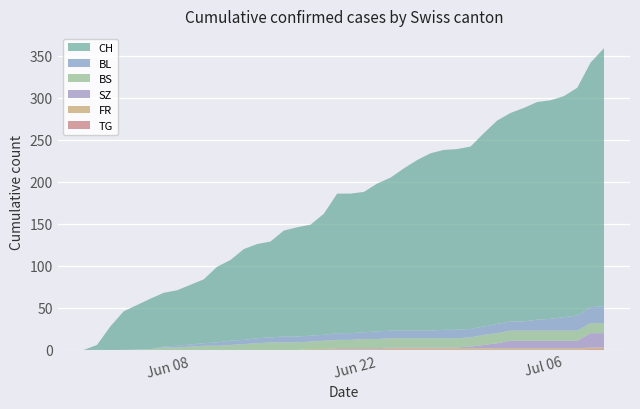

Reading right to left, extract all data points from this chart.

CH: 37=307	36=291	35=271	34=263	33=260	32=259	31=254	30=248	29=242	28=230	27=217	26=215	25=214	24=211	23=203	22=193	21=182	20=176	19=167	18=166	17=166	16=144	15=132	14=130	13=126	12=114	11=112	10=108	9=96	8=90	7=76	6=66	5=64	4=60	3=46	2=28	1=6	0=0
BL: 37=20	36=19	35=18	34=16	33=14	32=13	31=11	30=11	29=11	28=10	27=10	26=10	25=10	24=9	23=9	22=9	21=9	20=9	19=8	18=8	17=8	16=7	15=7	14=7	13=7	12=6	11=6	10=5	9=5	8=4	7=3	6=2	5=1	4=0	3=0	2=0	1=0	0=0
BS: 37=12	36=12	35=12	34=12	33=12	32=12	31=12	30=12	29=12	28=12	27=11	26=11	25=11	24=11	23=11	22=11	21=11	20=11	19=11	18=10	17=10	16=10	15=9	14=9	13=9	12=9	11=8	10=7	9=6	8=5	7=5	6=3	5=3	4=1	3=0	2=0	1=0	0=0
SZ: 37=17	36=17	35=9	34=9	33=9	32=9	31=9	30=9	29=6	28=4	27=2	26=1	25=1	24=1	23=1	22=1	21=1	20=1	19=1	18=1	17=1	16=0	15=0	14=0	13=0	12=0	11=0	10=0	9=0	8=0	7=0	6=0	5=0	4=0	3=0	2=0	1=0	0=0
FR: 37=2	36=2	35=2	34=2	33=2	32=2	31=2	30=2	29=2	28=2	27=2	26=2	25=2	24=2	23=2	22=2	21=2	20=1	19=1	18=1	17=1	16=1	15=1	14=0	13=0	12=0	11=0	10=0	9=0	8=0	7=0	6=0	5=0	4=0	3=0	2=0	1=0	0=0
TG: 37=1	36=1	35=0	34=0	33=0	32=0	31=0	30=0	29=0	28=0	27=0	26=0	25=0	24=0	23=0	22=0	21=0	20=0	19=0	18=0	17=0	16=0	15=0	14=0	13=0	12=0	11=0	10=0	9=0	8=0	7=0	6=0	5=0	4=0	3=0	2=0	1=0	0=0